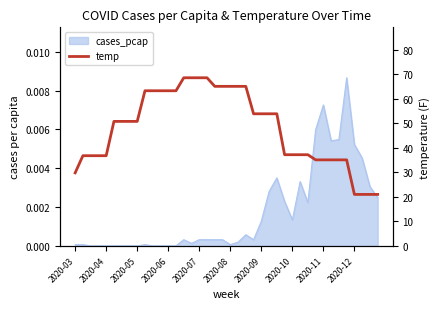

The chart shows a value of 33.4 at 2020-09. True or false?

False